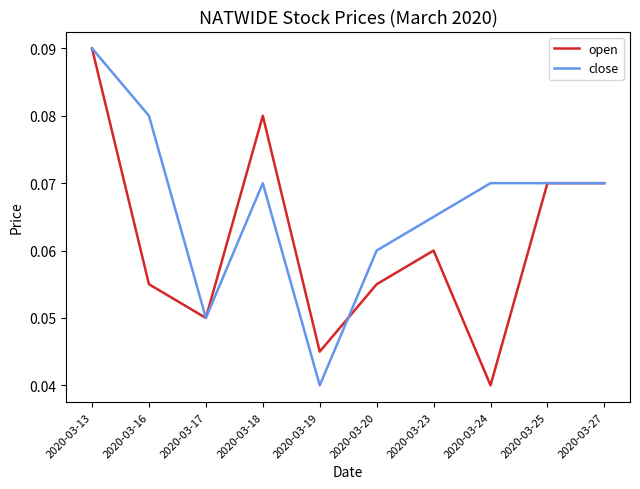

Is it true that open equals 0.0 at 2020-03-20?

False